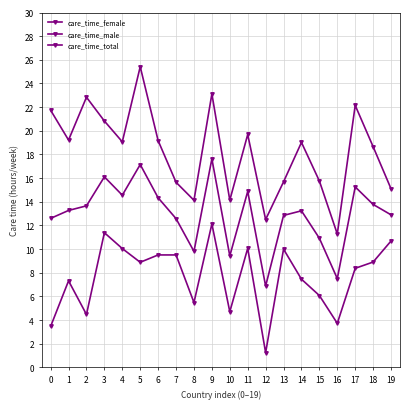

Rank the series by their average value, from highest to lowest.

care_time_female, care_time_total, care_time_male